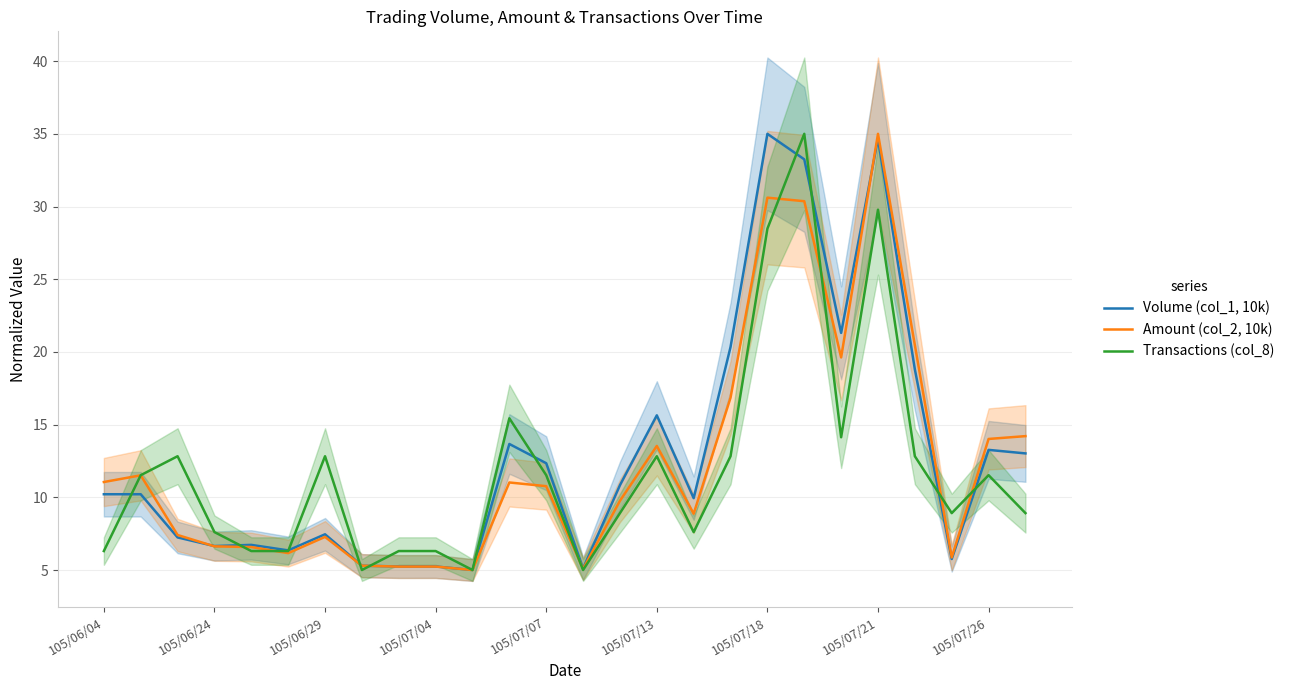

What is the difference between the second highest and minimum values in the Volume (col_1, 10k) series?

29.7